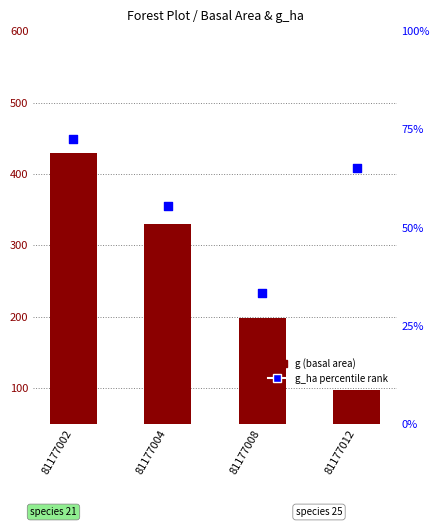

Which series has the widest spread of Y values?

g (basal area)